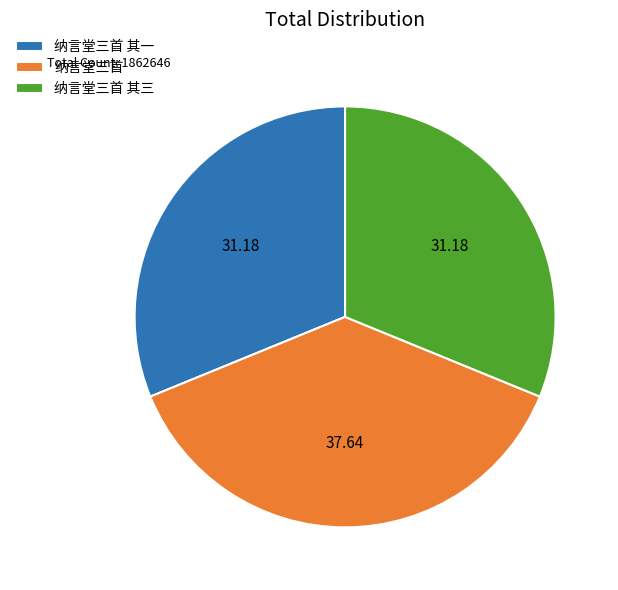

Which has a higher value, 纳言堂三首 or 纳言堂三首 其一?

纳言堂三首